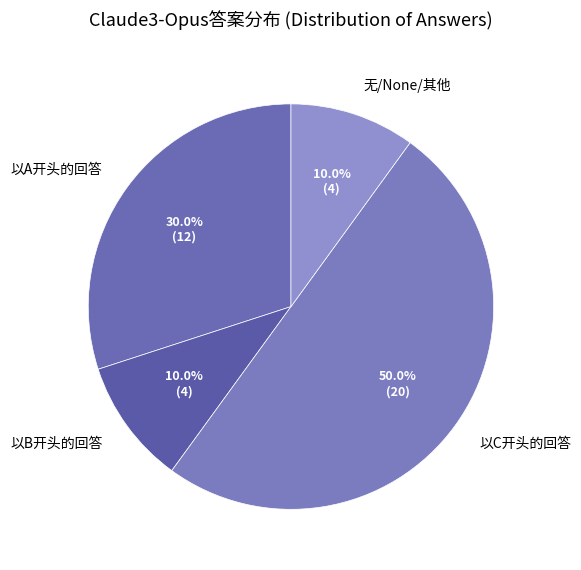

Approximately how many times larger is the value at 以A开头的回答 compared to 无/None/其他?

3.0